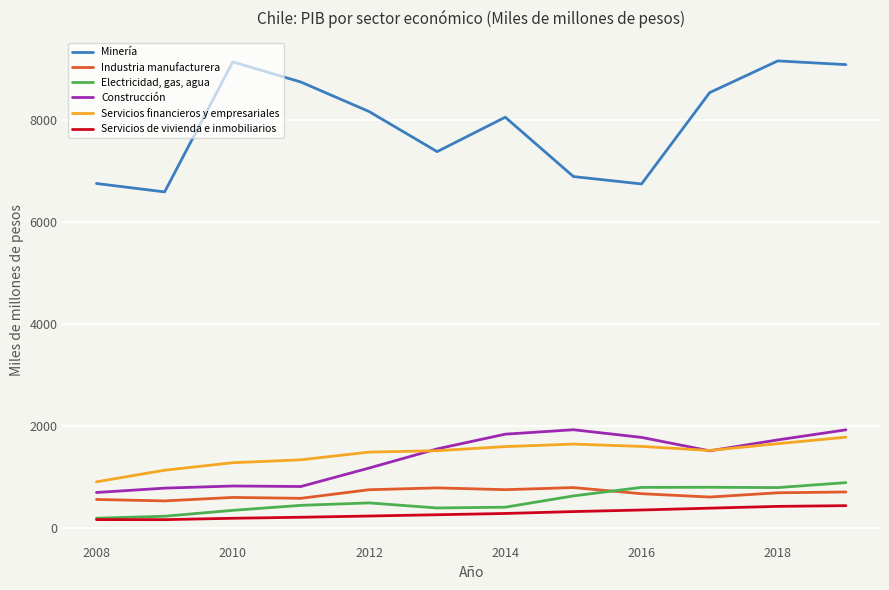

Rank the series by their maximum value, from highest to lowest.

Minería, Construcción, Servicios financieros y empresariales, Electricidad, gas, agua, Industria manufacturera, Servicios de vivienda e inmobiliarios